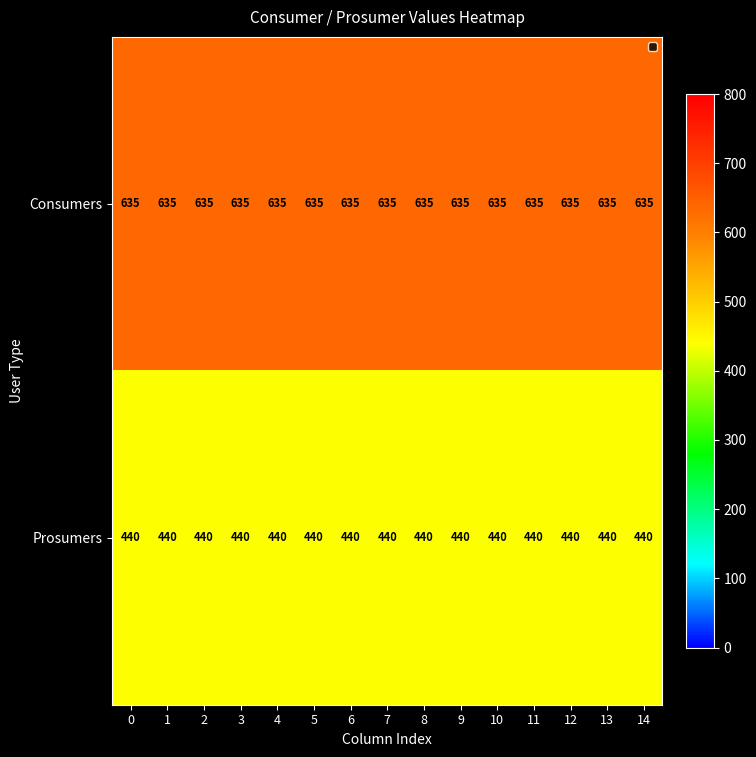

What is the spread (max minus min) of values at 6?

195